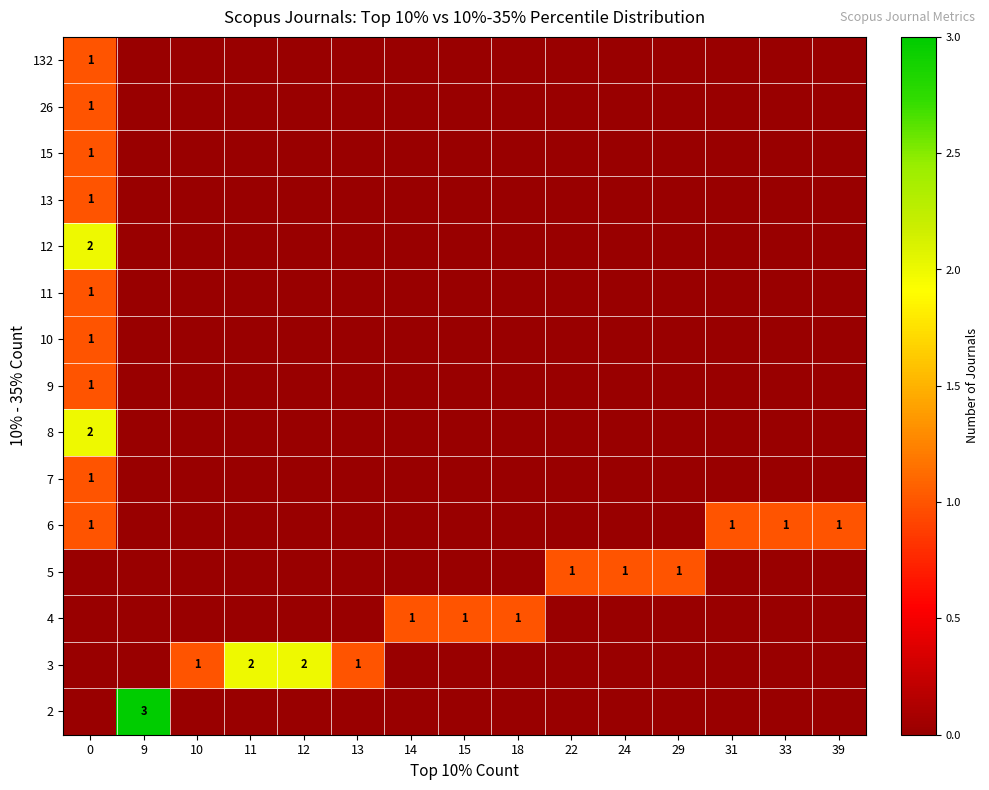

How many data points does each series have?

15